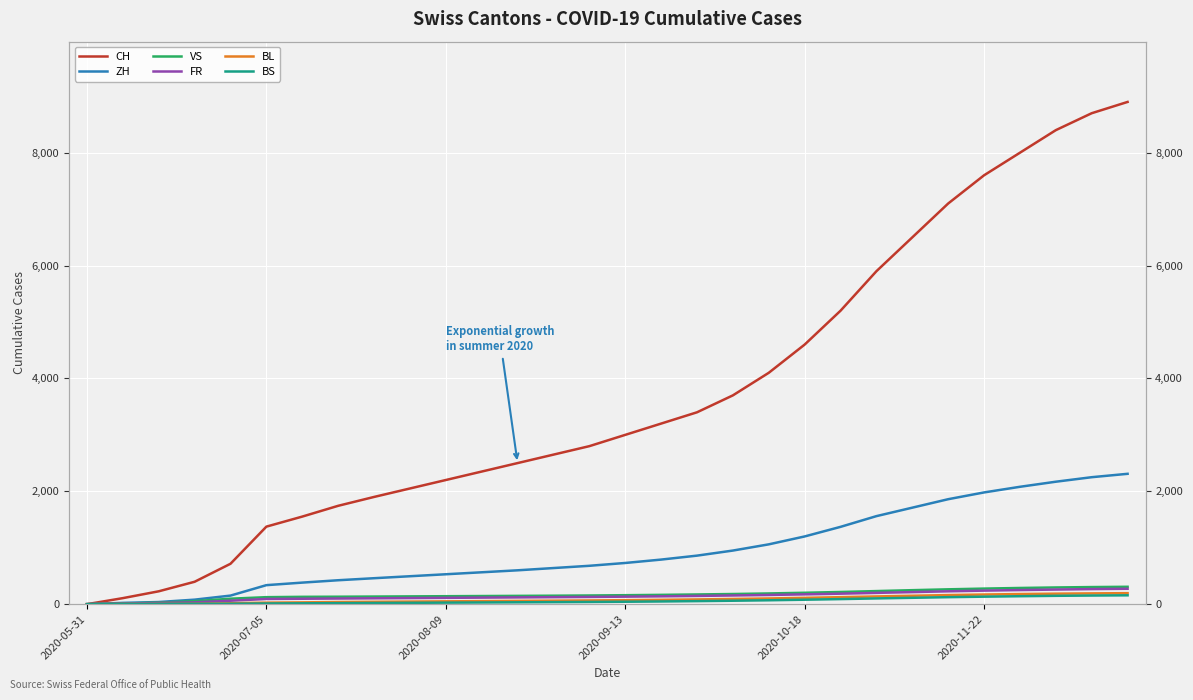

Where does the BL series first go above 71?

16